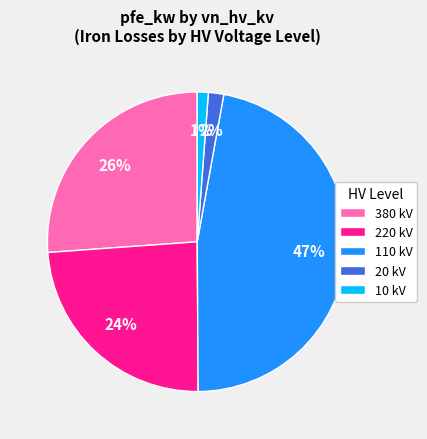

How many segments does this pie chart have?

5